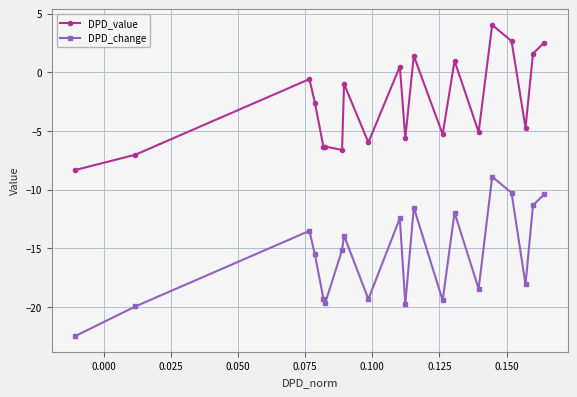

Which series has the widest spread of values?

DPD_change